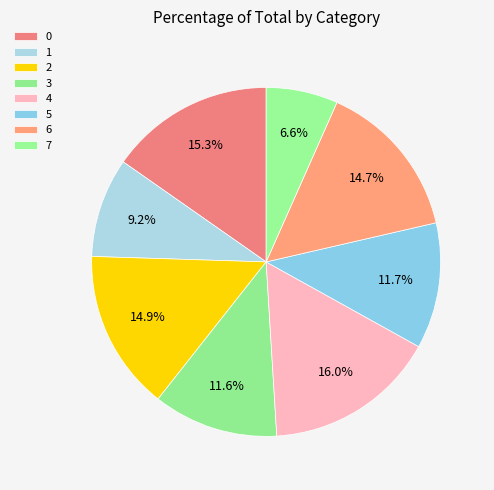

How many slices are in this pie chart?

8